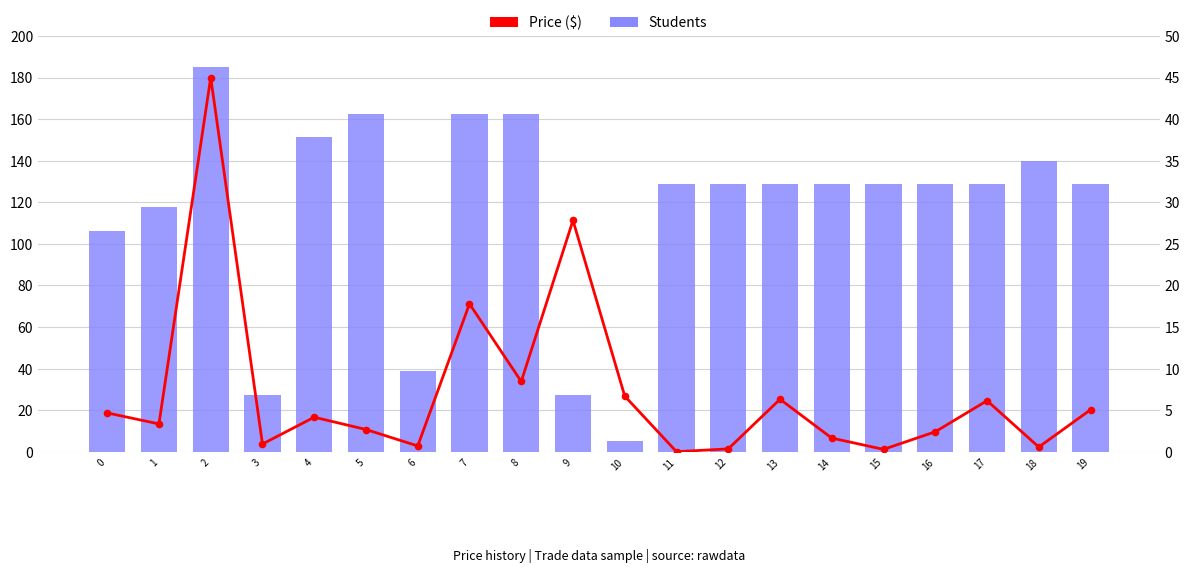

Which series has the widest spread of Y values?

Students